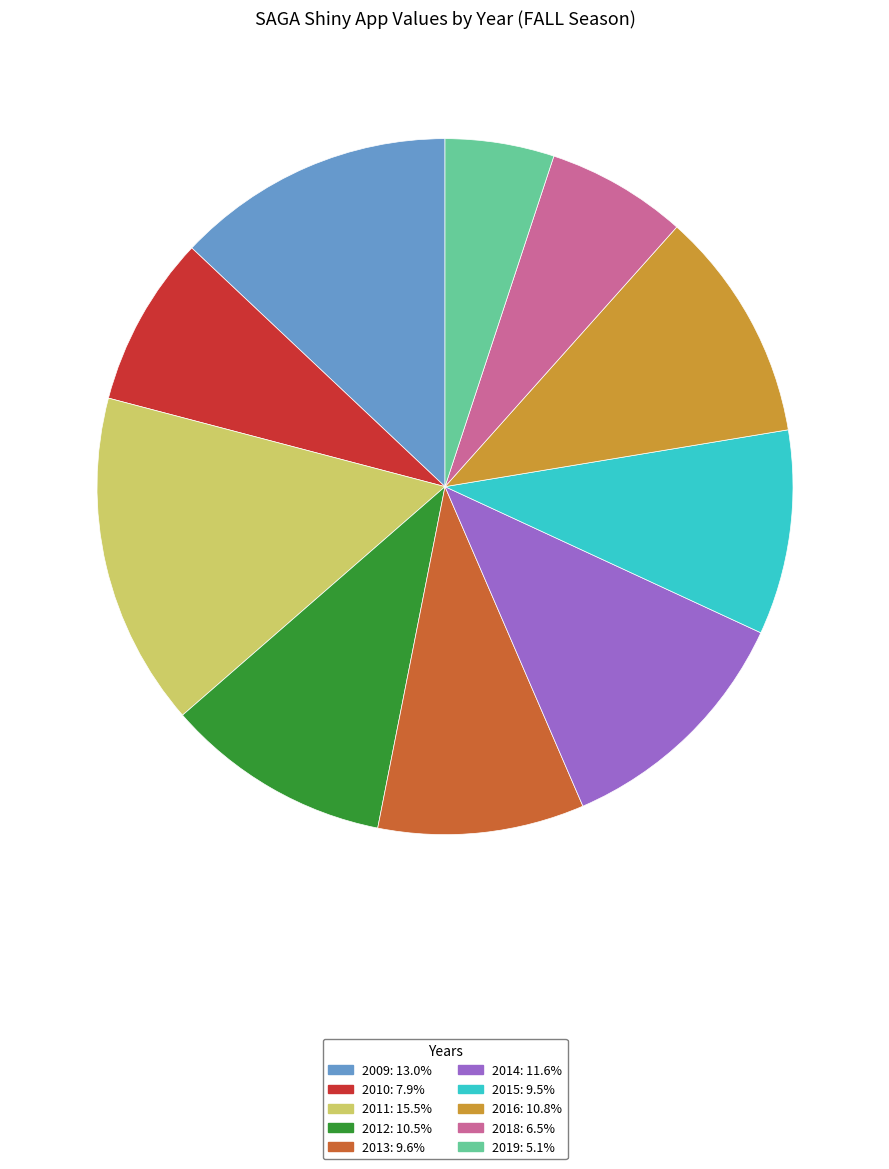

The 2014 slice represents 12% of the pie. True or false?

True